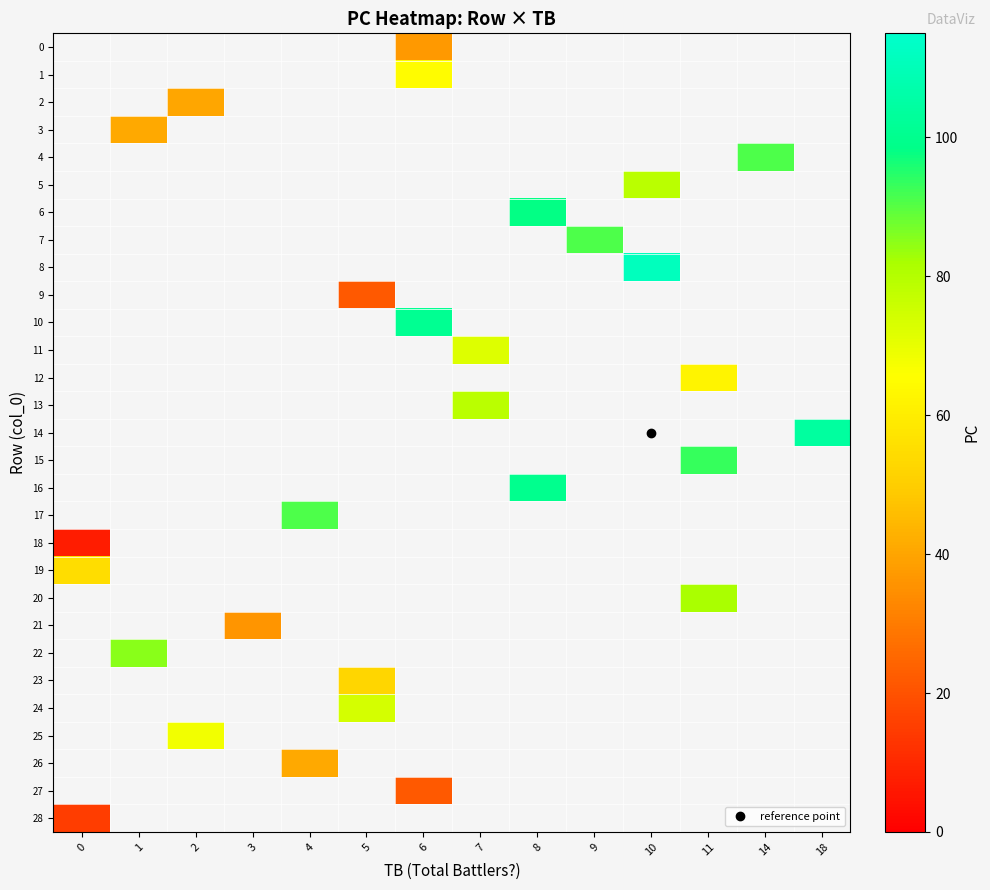

Which has a higher value, 6 or 3?

3